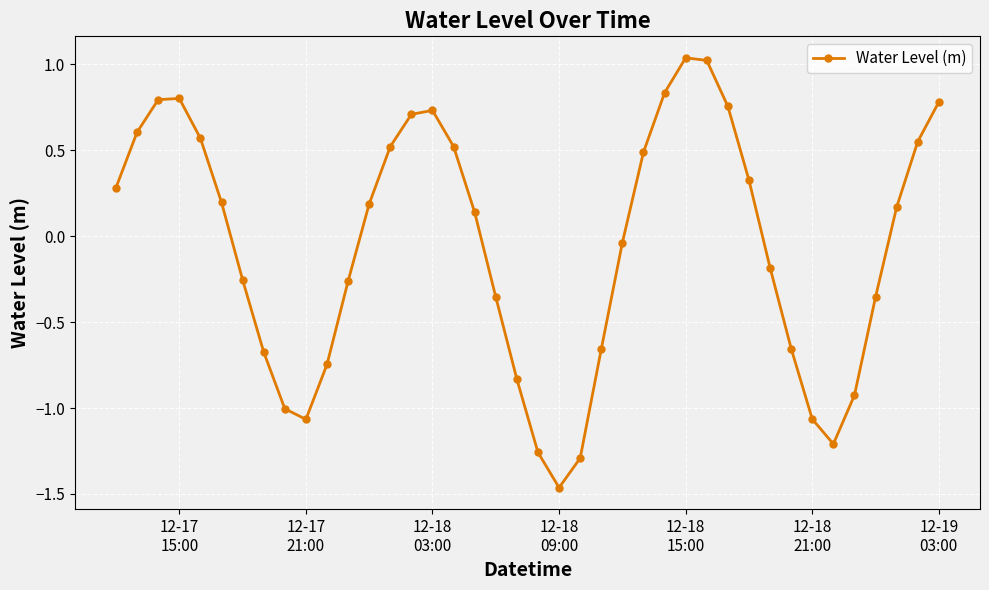

What is the sum of all values?

-2.3